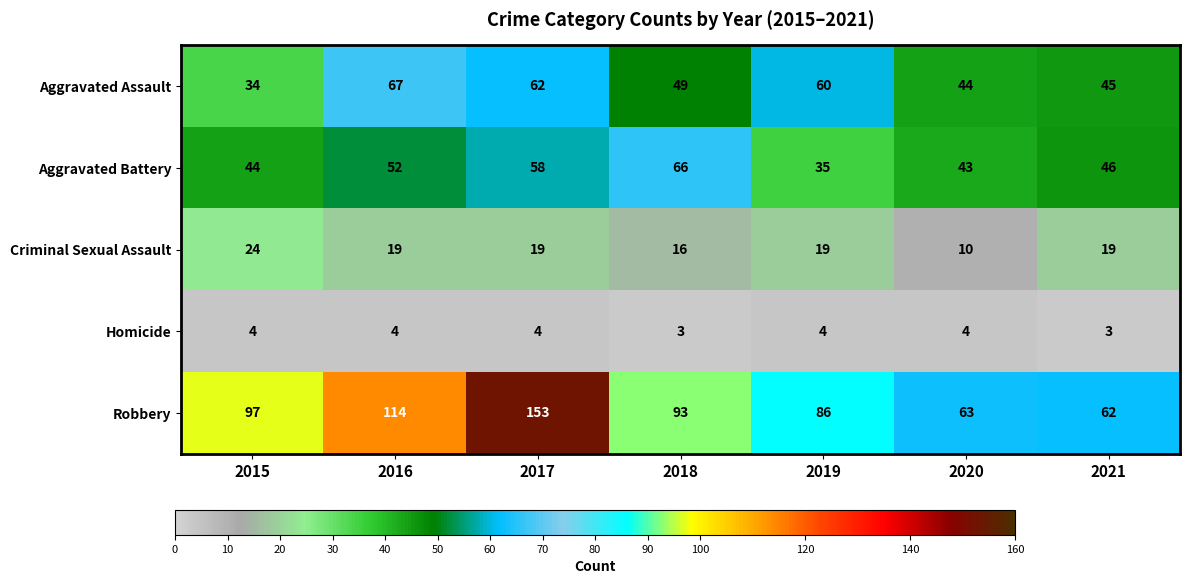

Between 2015 and 2017, which series saw the biggest shift?

Robbery